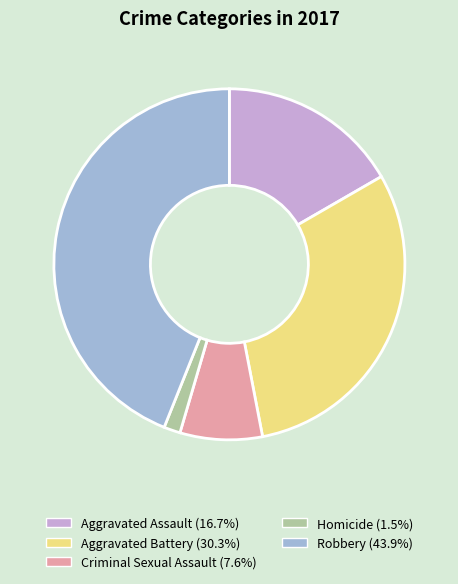

What is the smallest slice in the pie chart?

Homicide